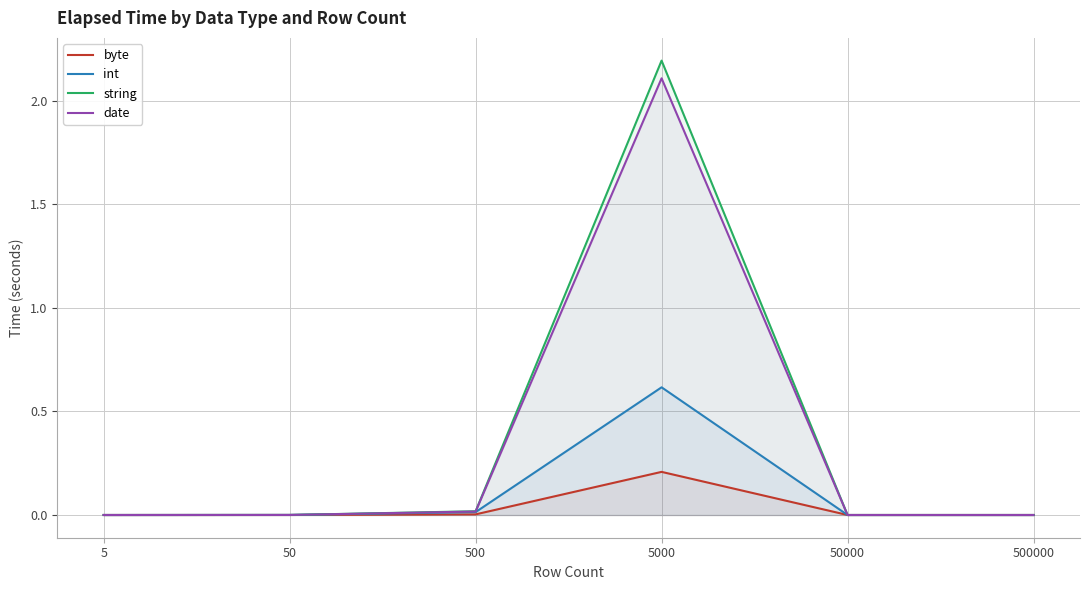

Rank the series at 5 from highest to lowest value.

byte, int, string, date